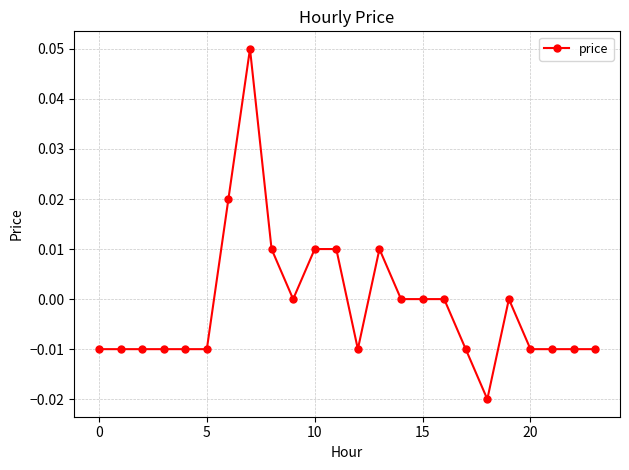

True or false: the data has more than 0 interior local peaks.

True